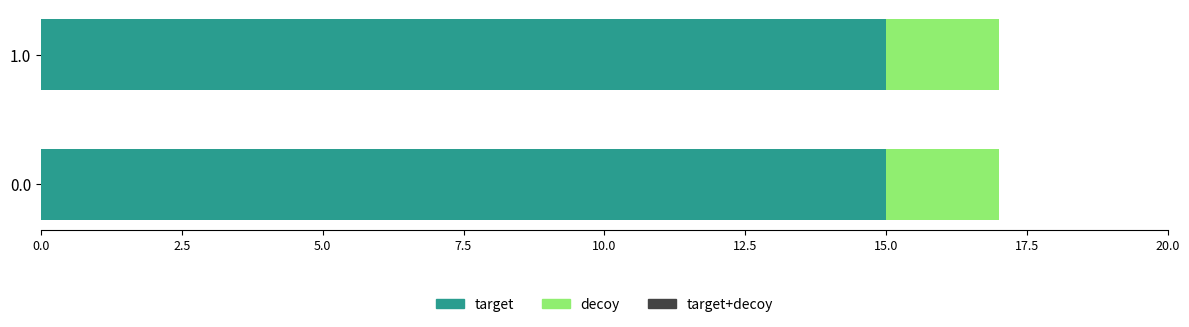

What is the average value of the target series?

15